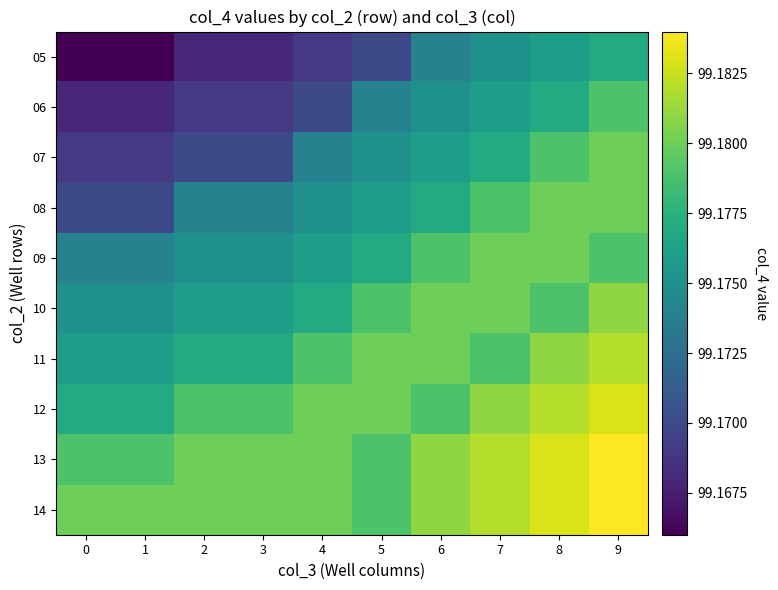

Reading left to right, list all the values displayed in this chart.

05: 0=99.2	1=99.2	2=99.2	3=99.2	4=99.2	5=99.2	6=99.2	7=99.2	8=99.2	9=99.2
06: 0=99.2	1=99.2	2=99.2	3=99.2	4=99.2	5=99.2	6=99.2	7=99.2	8=99.2	9=99.2
07: 0=99.2	1=99.2	2=99.2	3=99.2	4=99.2	5=99.2	6=99.2	7=99.2	8=99.2	9=99.2
08: 0=99.2	1=99.2	2=99.2	3=99.2	4=99.2	5=99.2	6=99.2	7=99.2	8=99.2	9=99.2
09: 0=99.2	1=99.2	2=99.2	3=99.2	4=99.2	5=99.2	6=99.2	7=99.2	8=99.2	9=99.2
10: 0=99.2	1=99.2	2=99.2	3=99.2	4=99.2	5=99.2	6=99.2	7=99.2	8=99.2	9=99.2
11: 0=99.2	1=99.2	2=99.2	3=99.2	4=99.2	5=99.2	6=99.2	7=99.2	8=99.2	9=99.2
12: 0=99.2	1=99.2	2=99.2	3=99.2	4=99.2	5=99.2	6=99.2	7=99.2	8=99.2	9=99.2
13: 0=99.2	1=99.2	2=99.2	3=99.2	4=99.2	5=99.2	6=99.2	7=99.2	8=99.2	9=99.2
14: 0=99.2	1=99.2	2=99.2	3=99.2	4=99.2	5=99.2	6=99.2	7=99.2	8=99.2	9=99.2